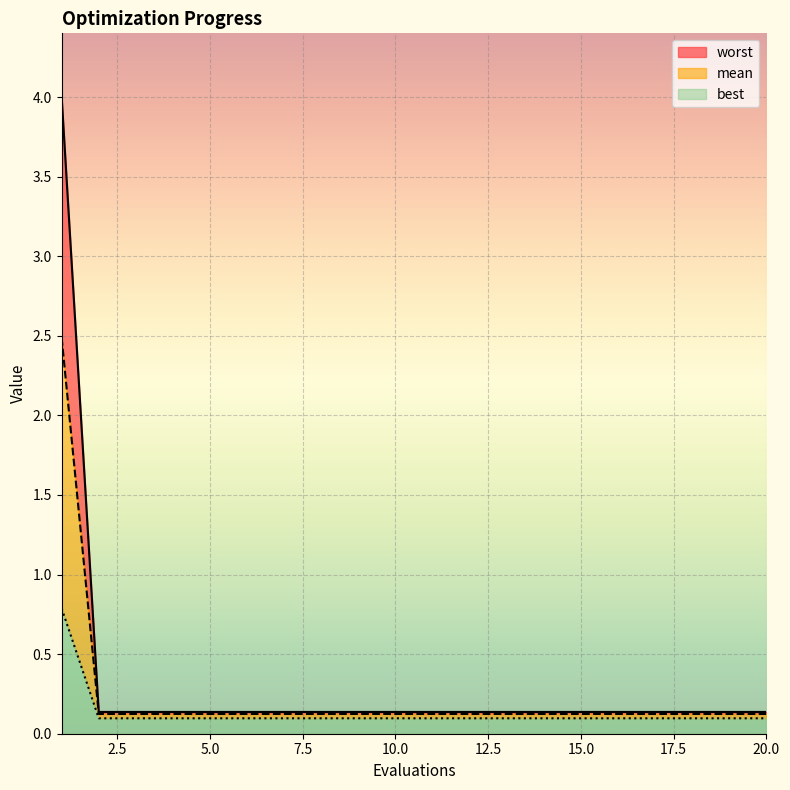

What is the difference between the highest and lowest values at 1?

3.2